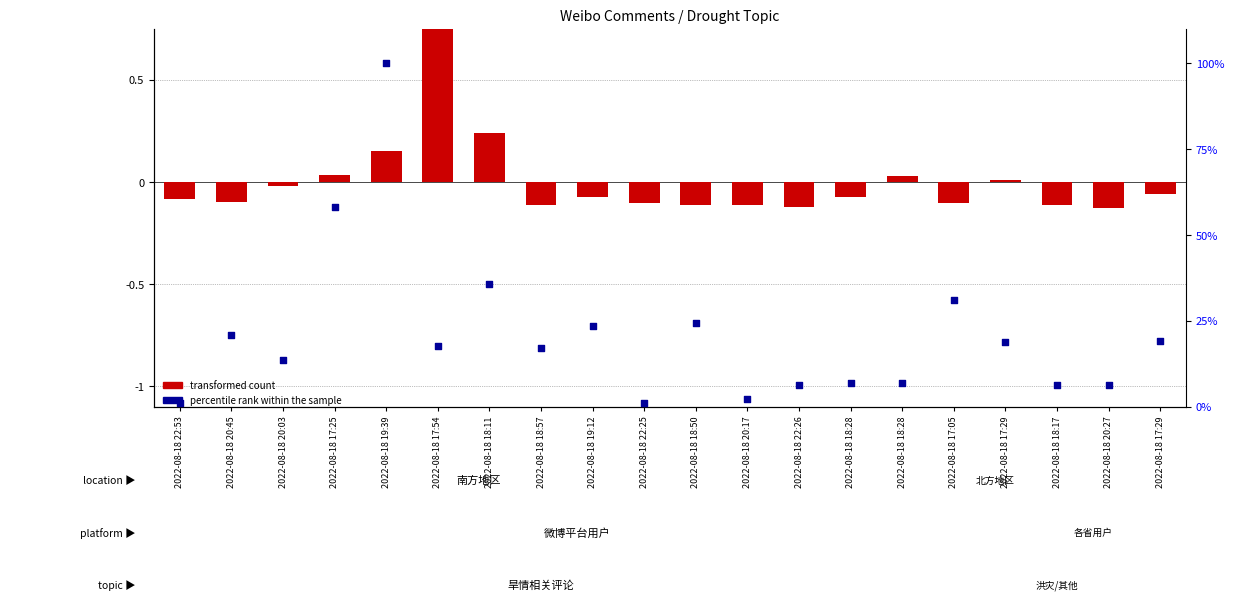

What are all the series names shown in the legend?

transformed count, percentile rank within the sample